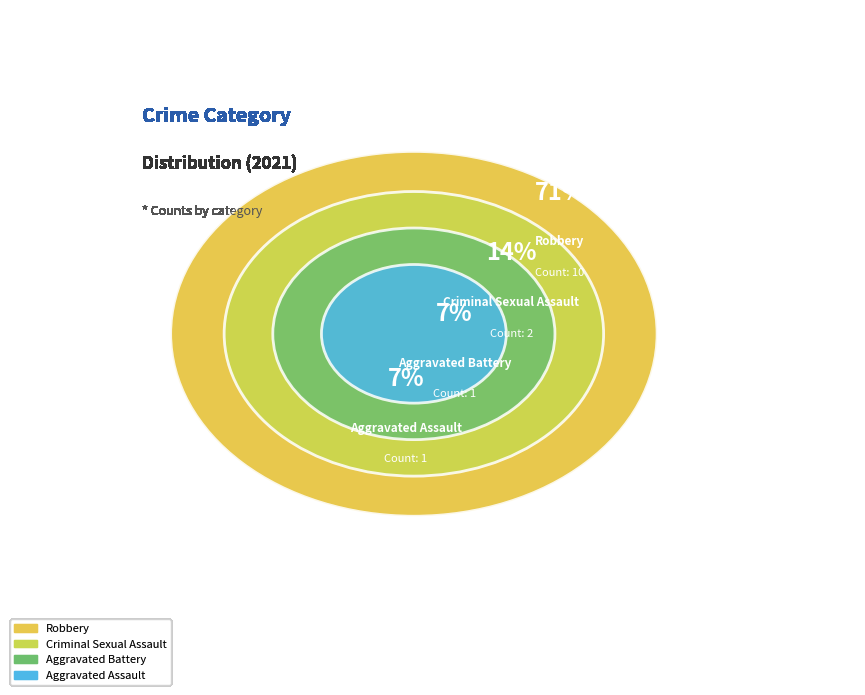

The Robbery slice represents 57% of the pie. True or false?

False